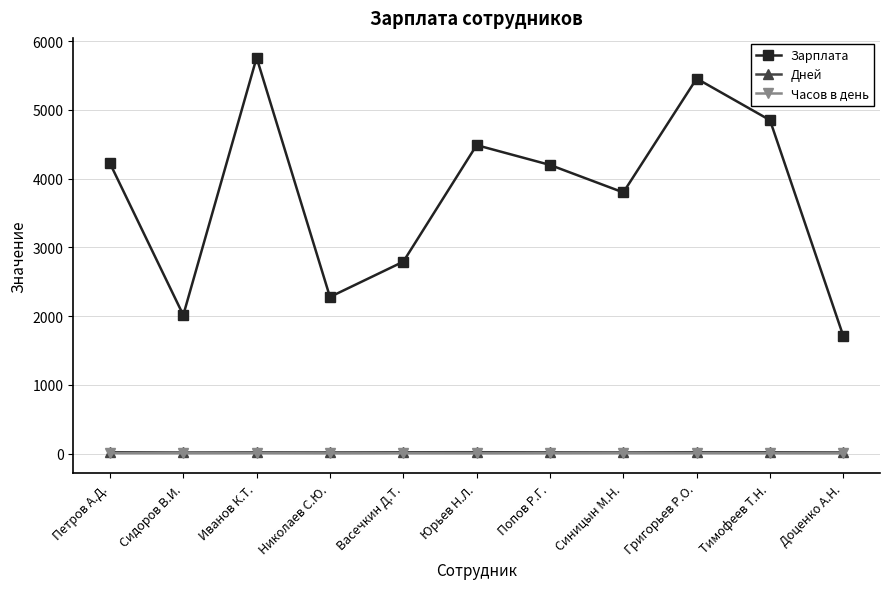

At which category is the sum across all series the highest?

Иванов К.Т.